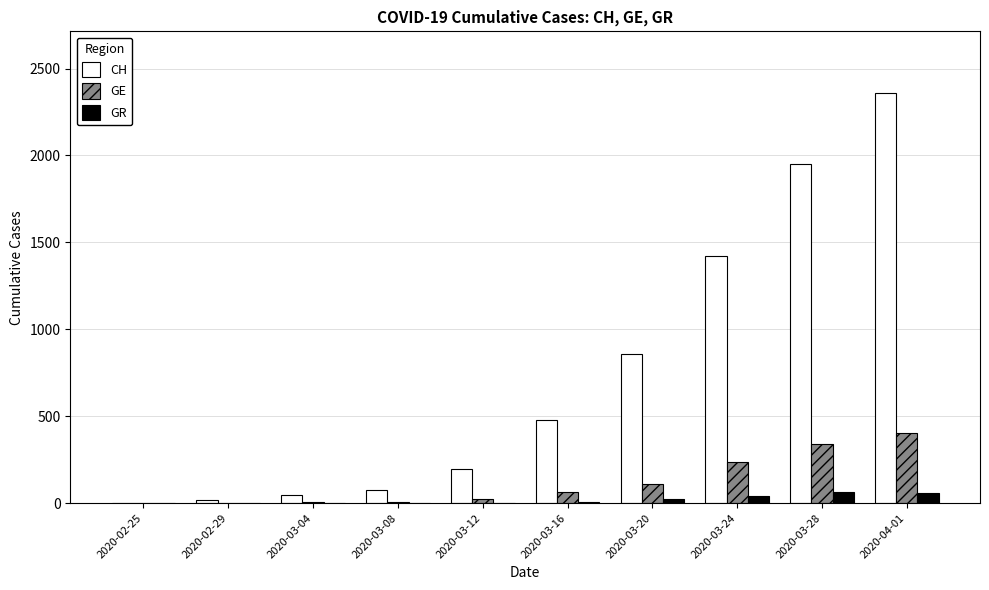

What is the maximum value for GE?

406